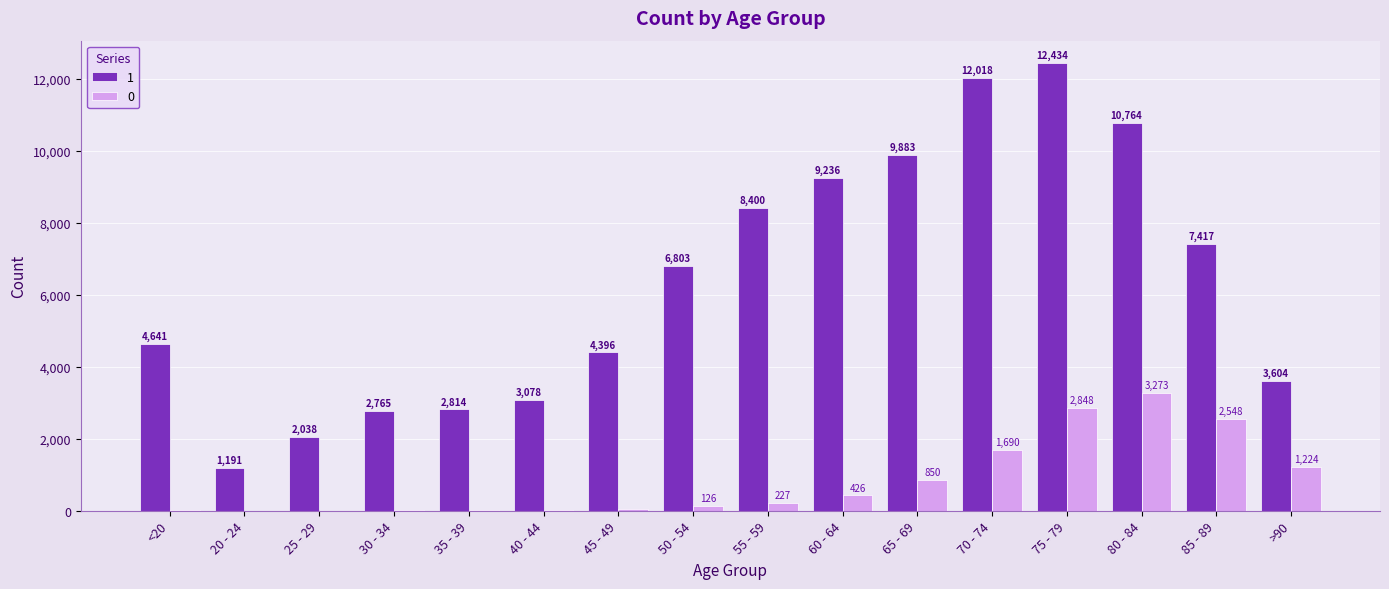

What is the maximum value shown in the chart?

12434